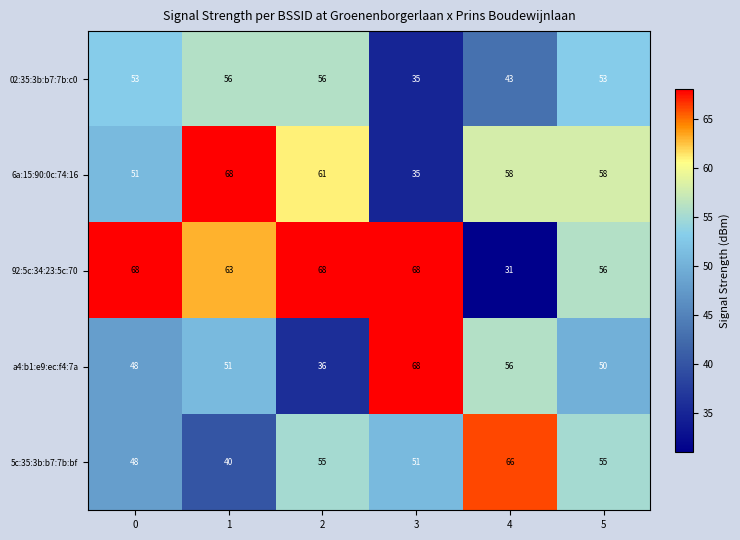

What is the minimum value for 5c:35:3b:b7:7b:bf?

40